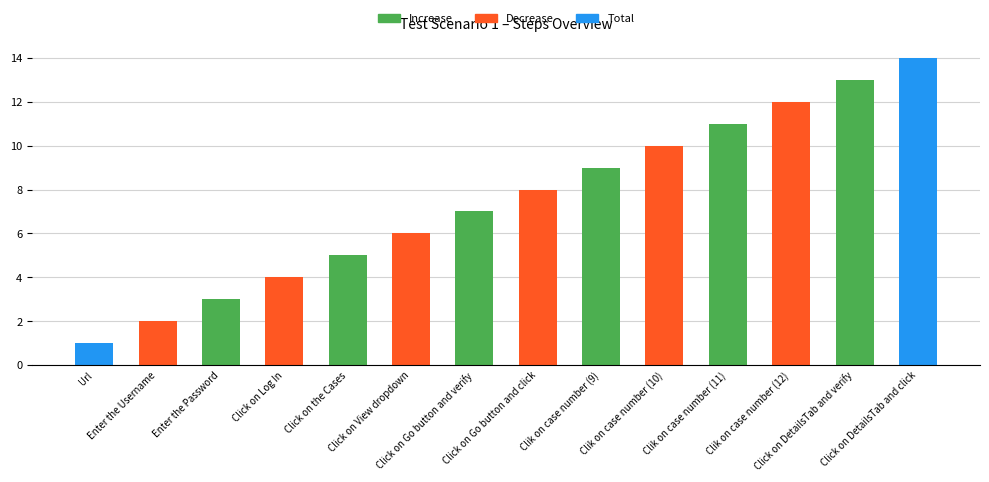

What is the difference between the maximum and minimum values?

13